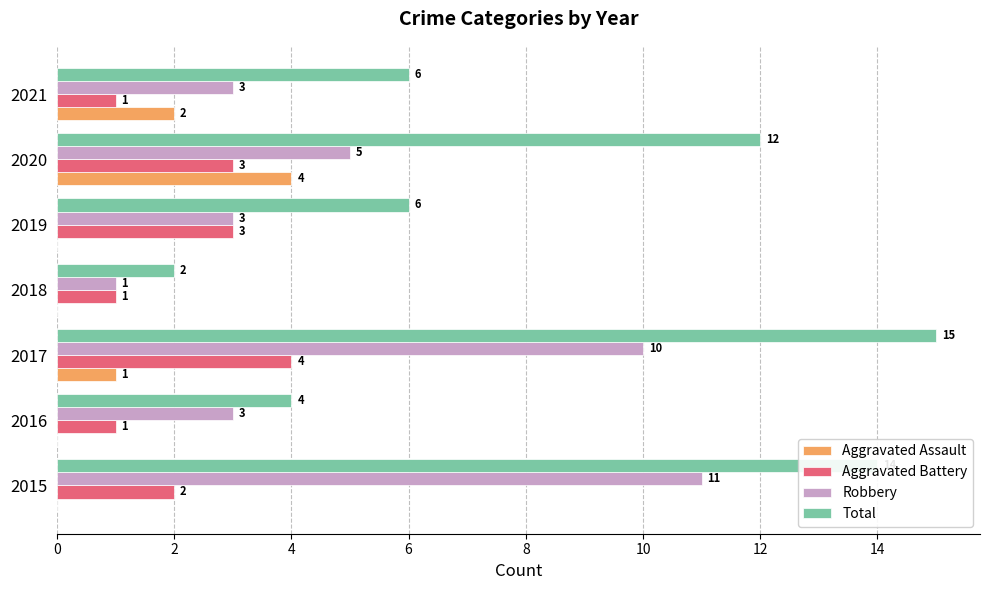

Between 2016 and 2020, which series saw the biggest shift?

Total